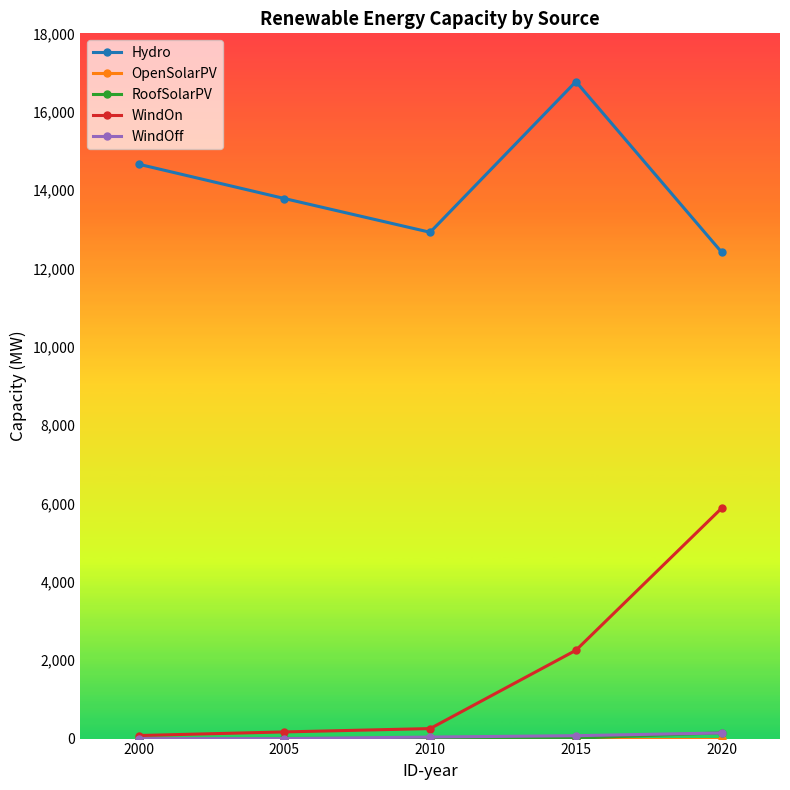

Between 2010 and 2015, which series saw the biggest shift?

Hydro